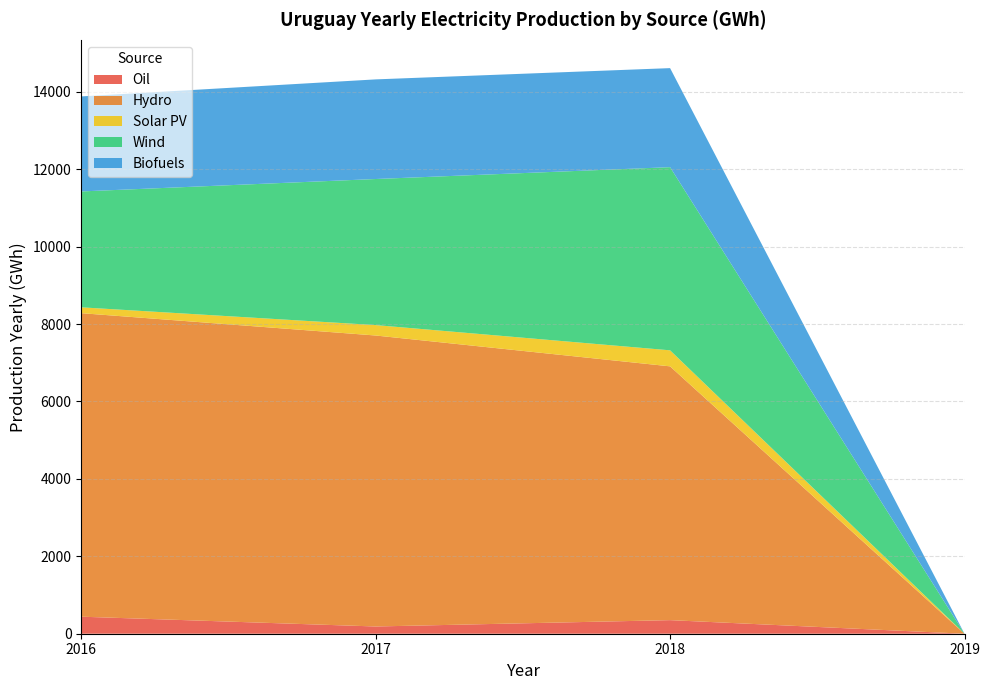

Reading left to right, transcribe all the data shown in this chart.

Oil: 440	187	351	0
Hydro: 7842	7518	6557	0
Solar PV: 151	269	414	0
Wind: 2994	3774	4732	0
Biofuels: 2455	2574	2559	0